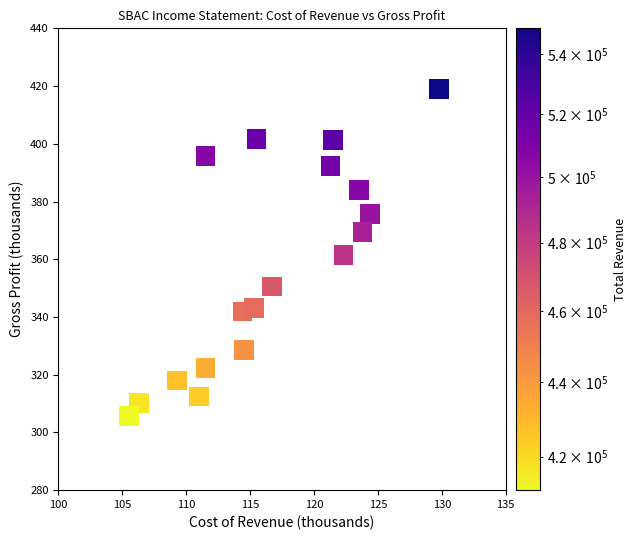

What is the range of Y values (max minus min)?

113.1